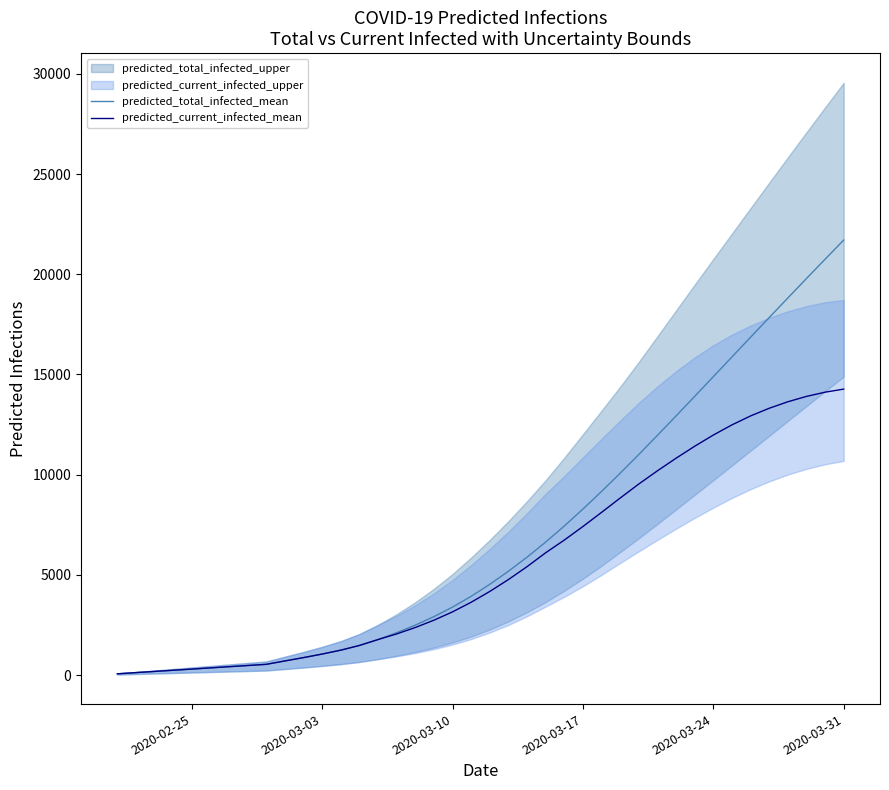

How many values in the predicted_current_infected_mean series are below 4172?

20